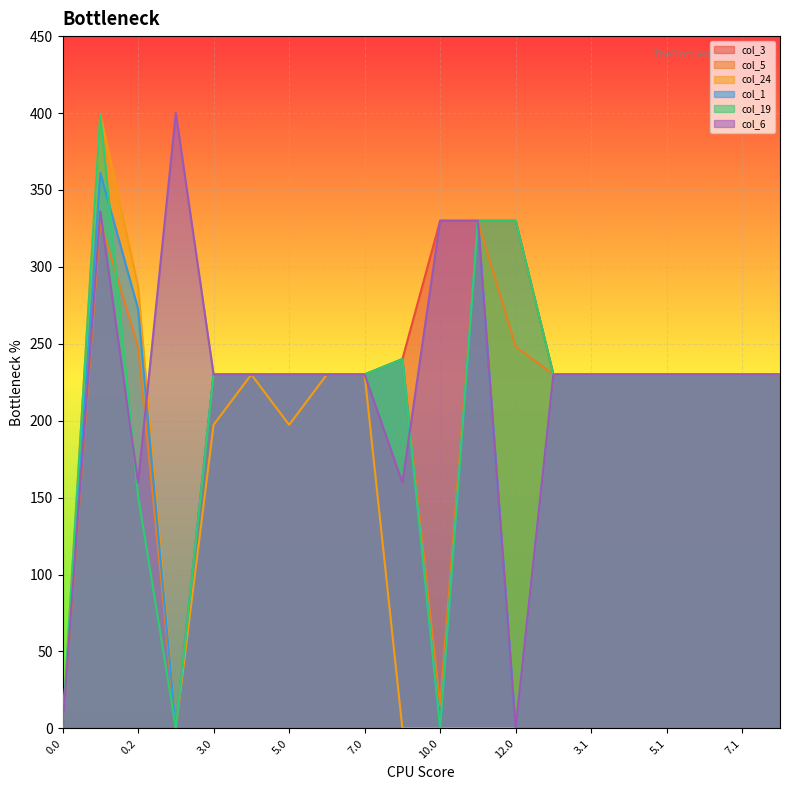

True or false: col_3 has more than 2 interior local peaks.

False